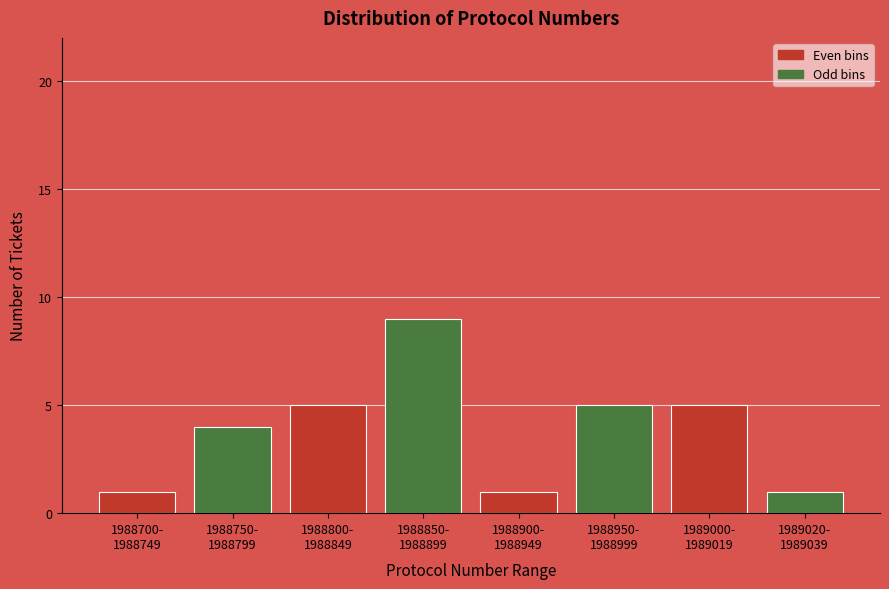

Reading left to right, transcribe all the data shown in this chart.

1	4	5	9	1	5	5	1